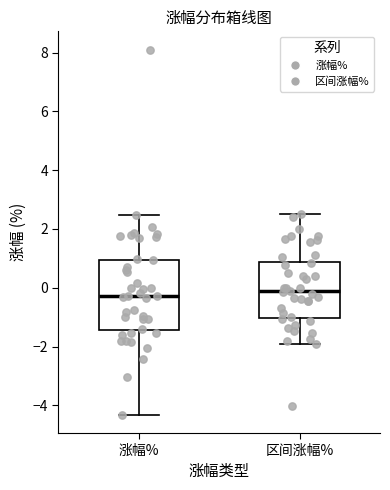

Comparing the boxes themselves (not the whiskers), which one is the tallest?

涨幅%